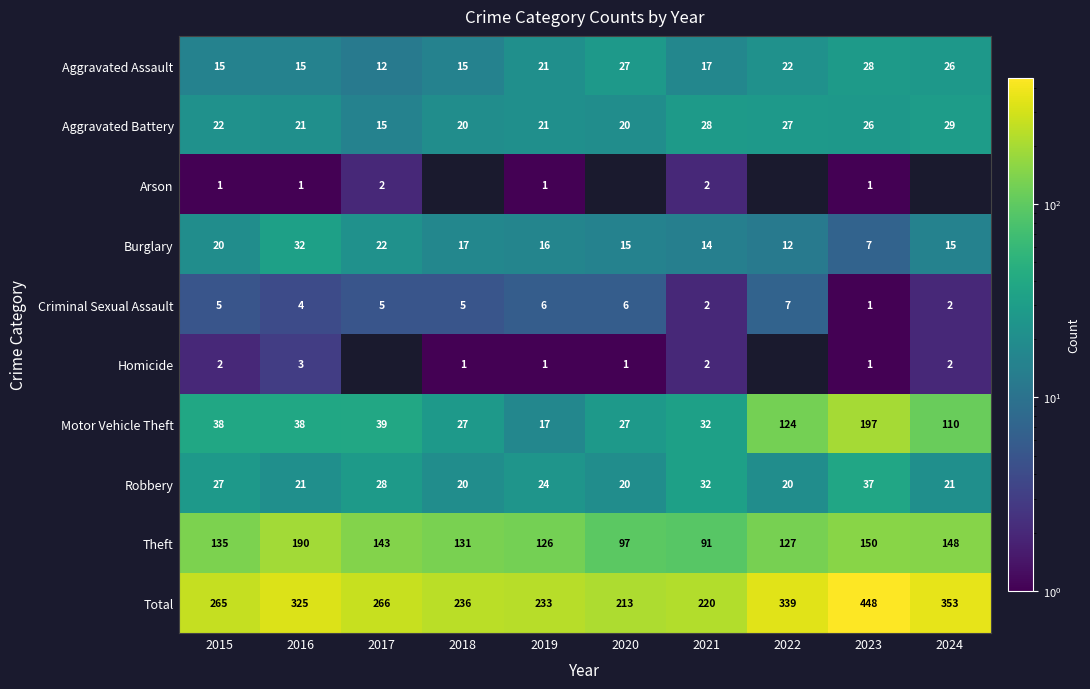

What is the sum of all Aggravated Assault values?

198